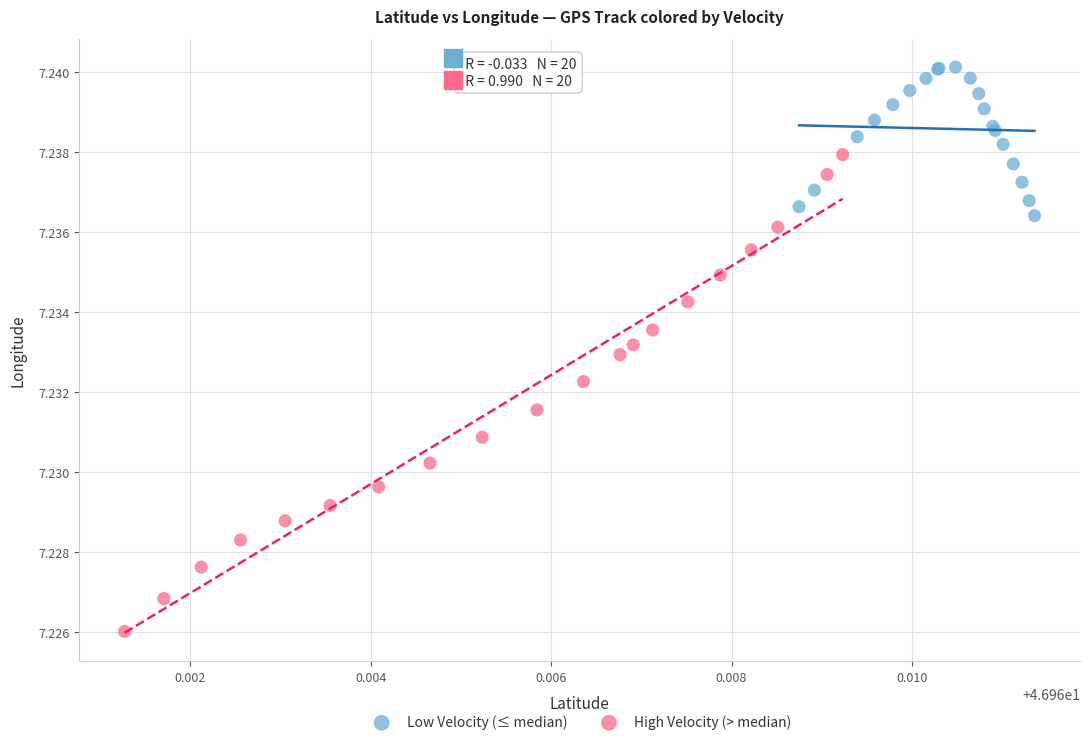

Which series contains the lowest Y value?

High Velocity (> median)